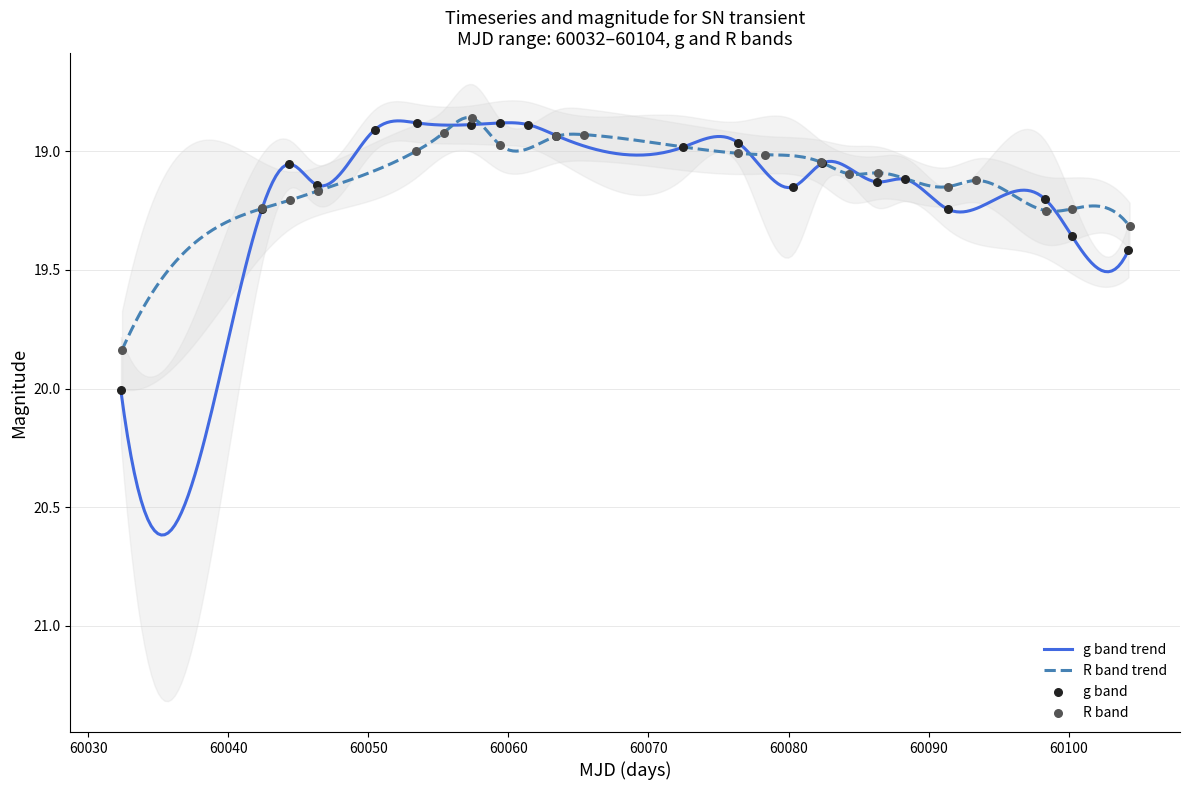

Is the value of R at 60060 greater than the value of g at 13?

No